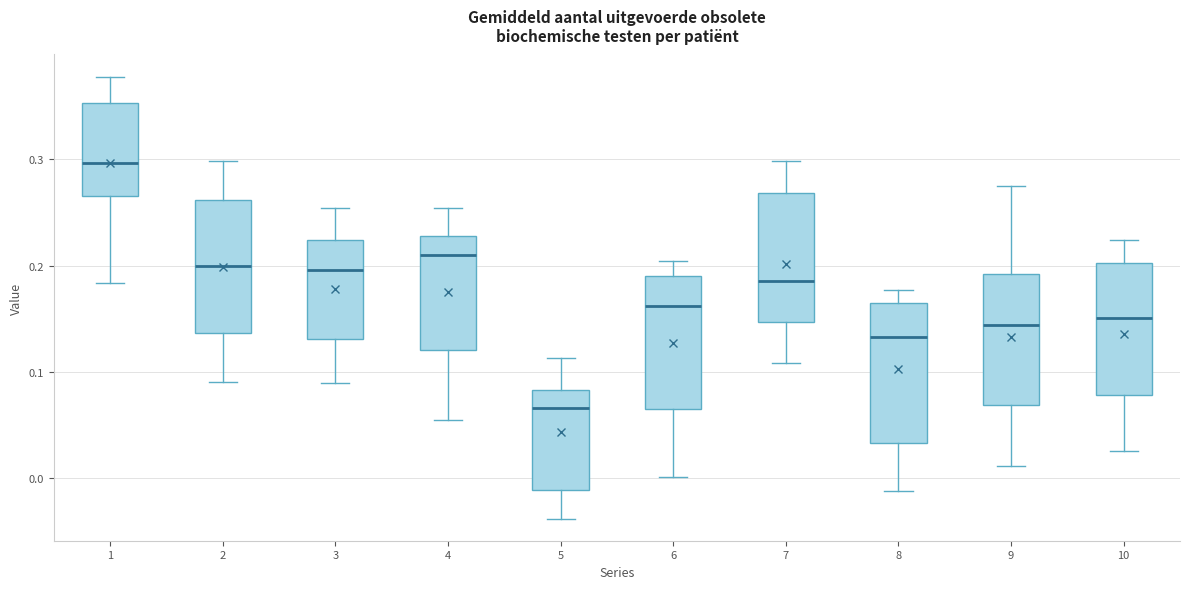

Reading left to right, transcribe this box plot: for each box, give where its median line is, the range the box spans, and where its two whiskers end, as read against the y-axis. The values are not printed on the chart, so give them approximately, as read against the axis.

1: median 0.30, box 0.27 to 0.35, whiskers 0.18 to 0.38
2: median 0.20, box 0.14 to 0.26, whiskers 0.09 to 0.30
3: median 0.20, box 0.13 to 0.22, whiskers 0.09 to 0.25
4: median 0.21, box 0.12 to 0.23, whiskers 0.05 to 0.25
5: median 0.07, box -0.01 to 0.08, whiskers -0.04 to 0.11
6: median 0.16, box 0.07 to 0.19, whiskers 0.00 to 0.20
7: median 0.19, box 0.15 to 0.27, whiskers 0.11 to 0.30
8: median 0.13, box 0.03 to 0.17, whiskers -0.01 to 0.18
9: median 0.14, box 0.07 to 0.19, whiskers 0.01 to 0.27
10: median 0.15, box 0.08 to 0.20, whiskers 0.03 to 0.22